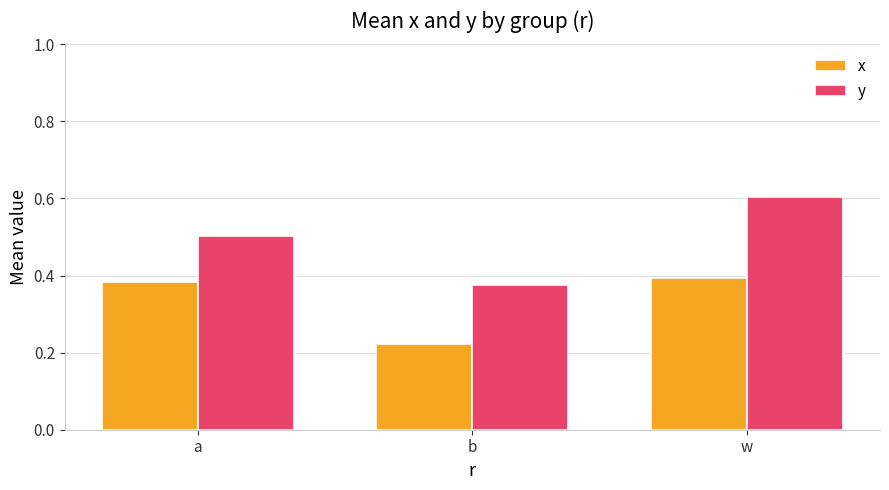

What is the average value of the x series?

0.3